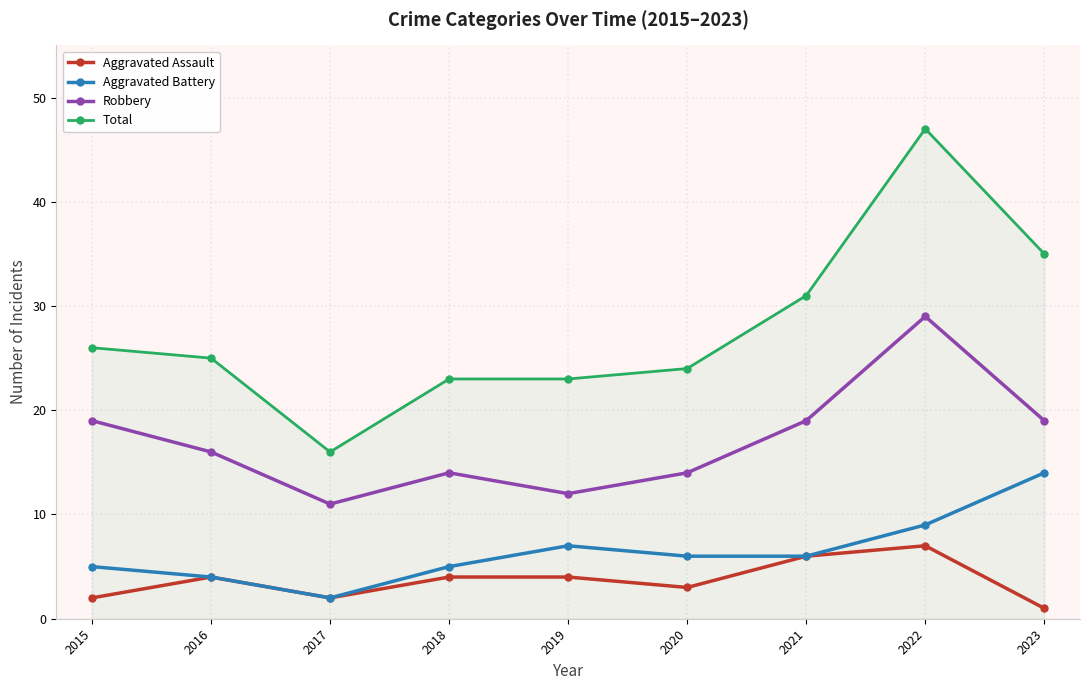

Is this an area chart (filled region under the line)?

No